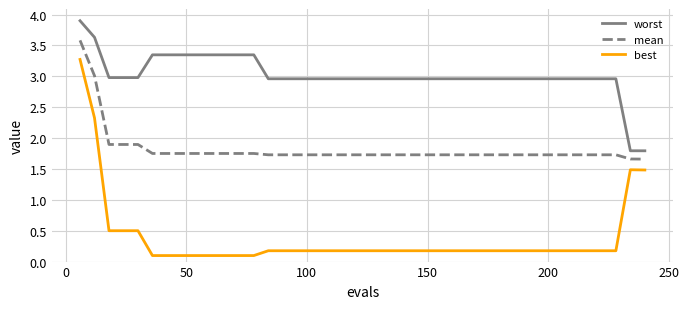

Which series has the largest range (max minus min)?

best